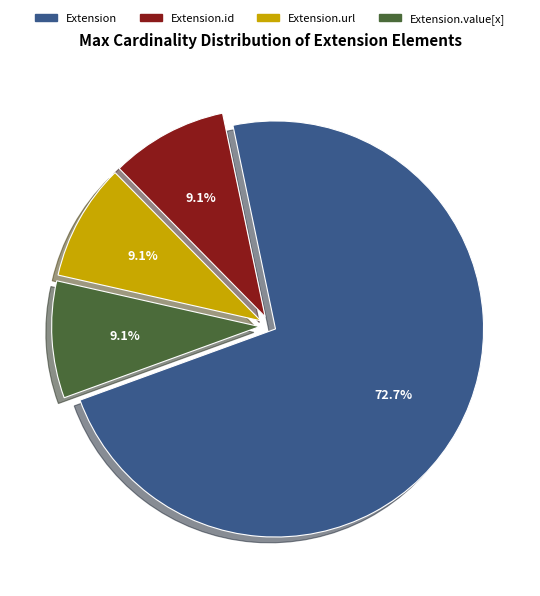

Which category has the biggest portion of the pie?

Extension